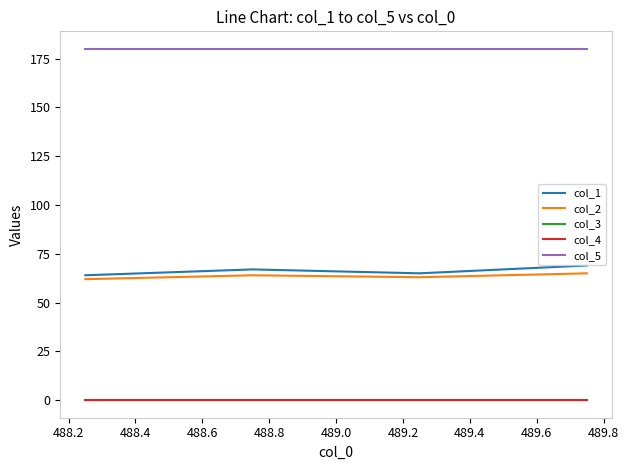

Which series has the largest range (max minus min)?

col_1